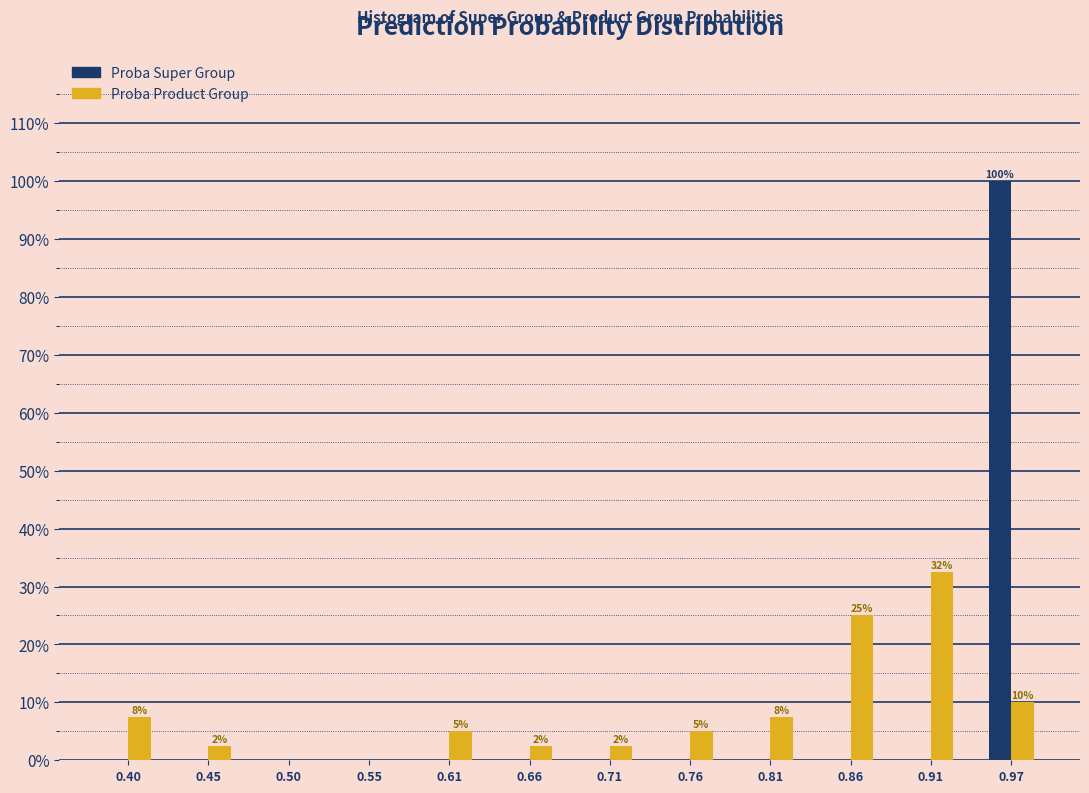

In the Proba Product Group series, which range on the x-axis has the tallest bar?

0.89 to 0.94